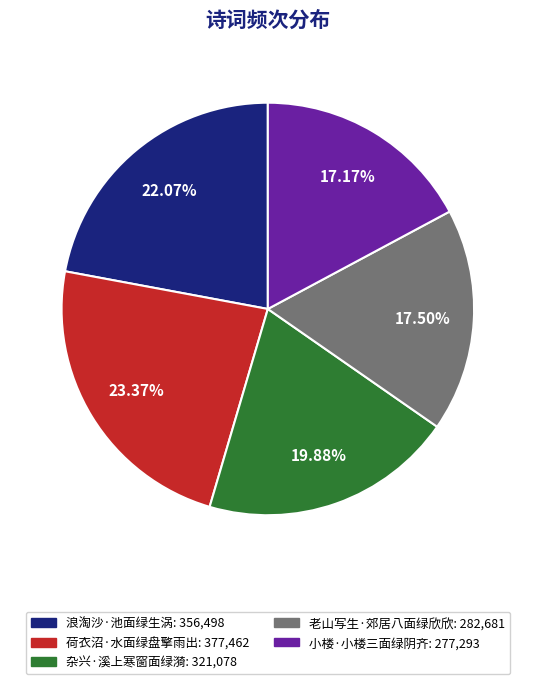

Does 小楼·小楼三面绿阴齐 account for over 50% of the chart?

No